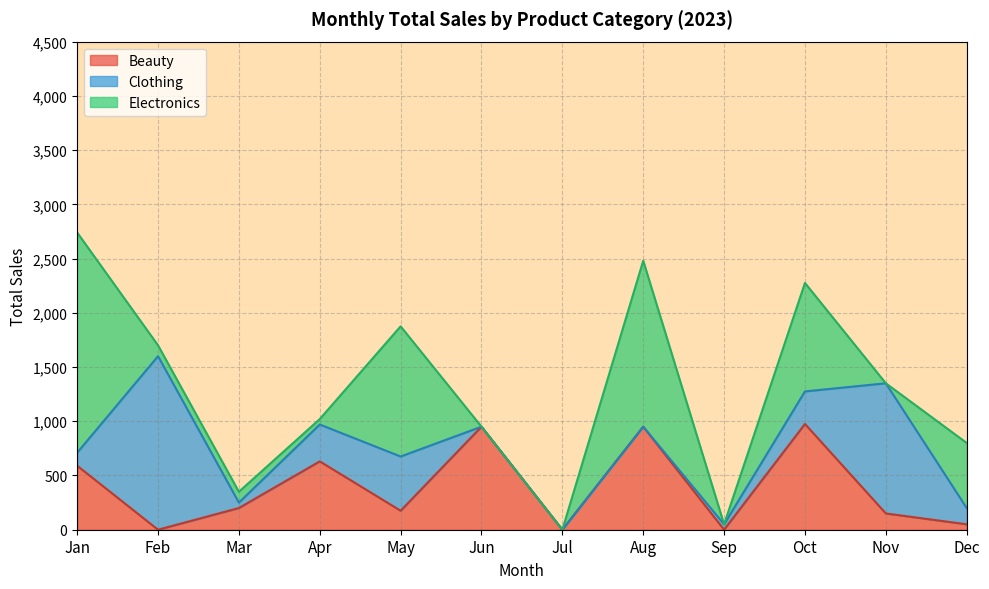

What is the total value across all series at Feb?

1700